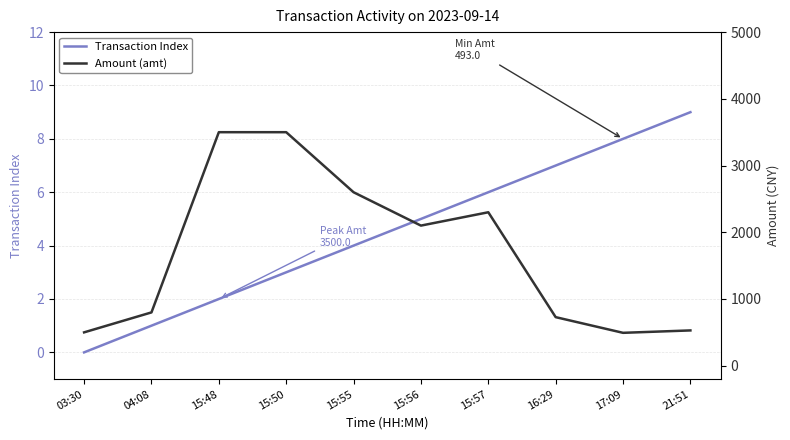

The value of Transaction Index at 16:29 is 7.0. True or false?

True